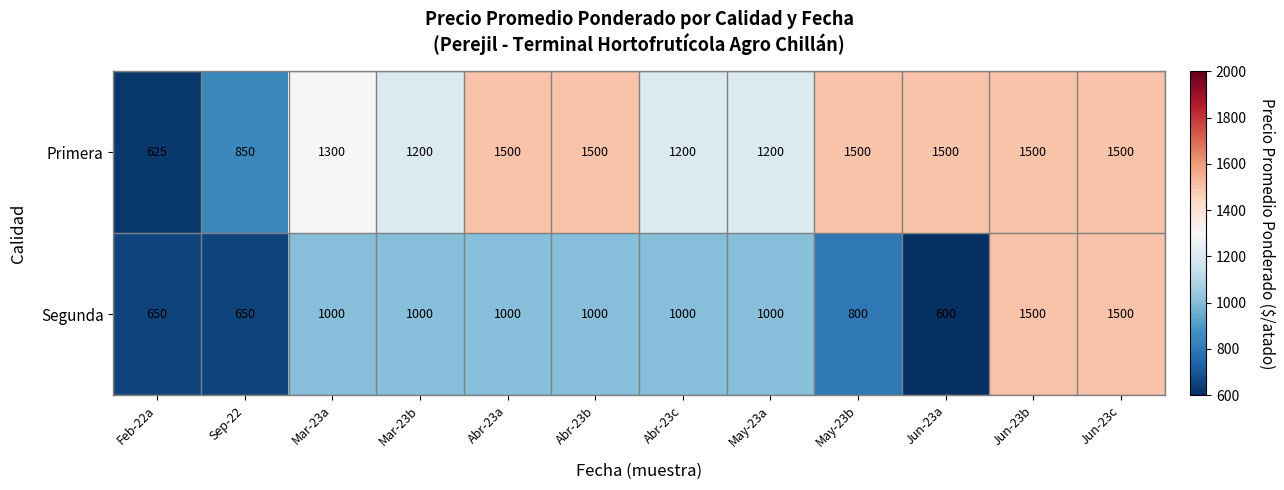

What is the highest value of the Primera series?

1500